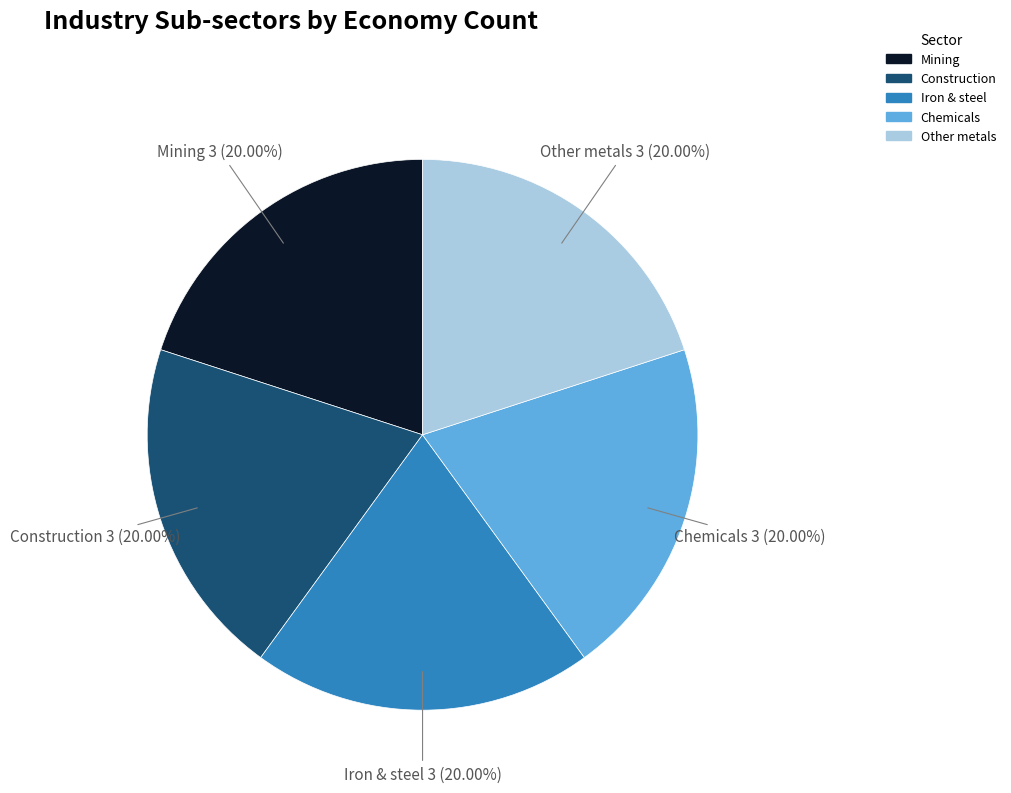

How many slices are in this pie chart?

5